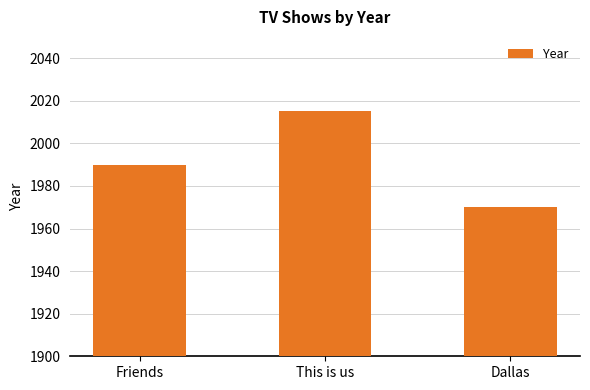

What is the approximate value at This is us?

2015